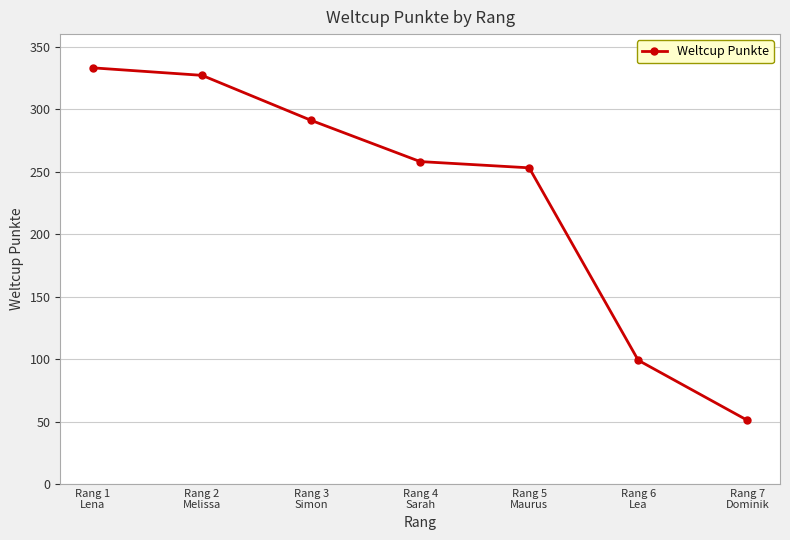

Reading right to left, list all the values displayed in this chart.

51	99	253	258	291	327	333